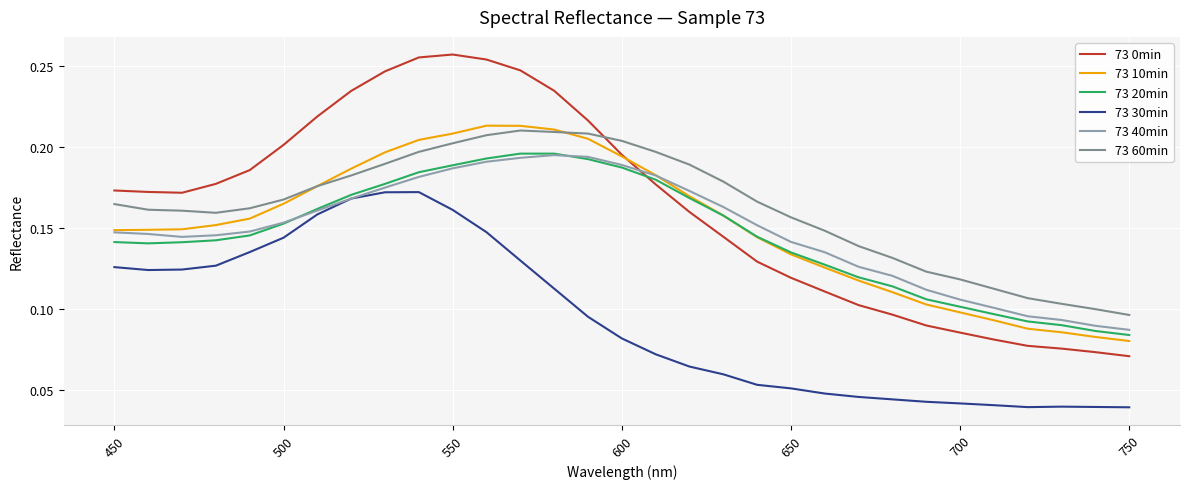

How many series are shown in this chart?

6